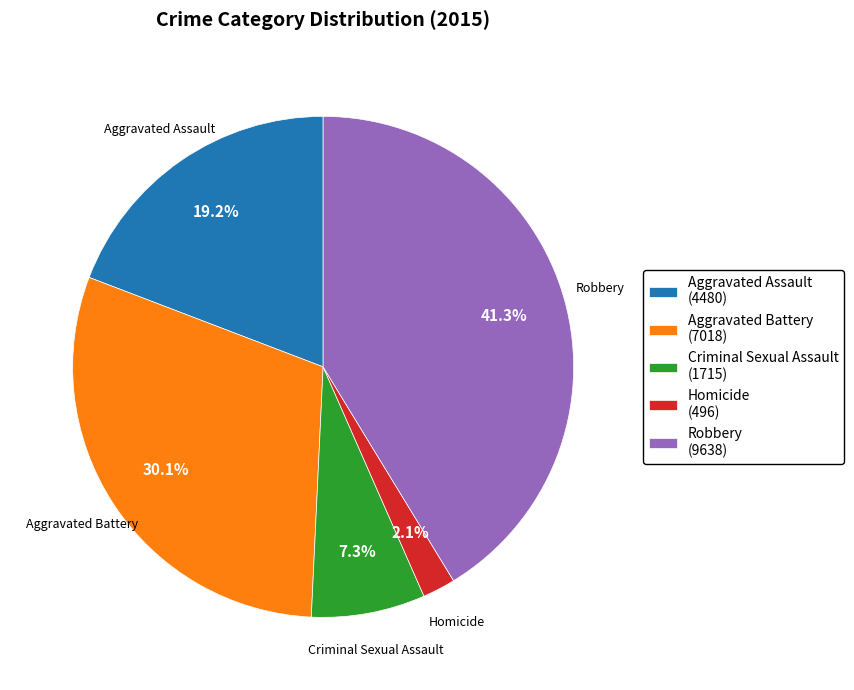

What is the smallest slice in the pie chart?

Homicide